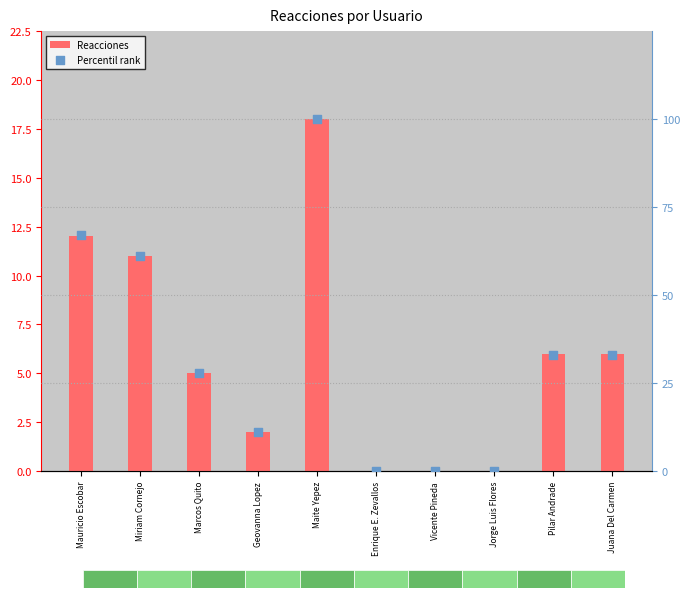

Which series reaches the maximum Y coordinate?

Percentil rank